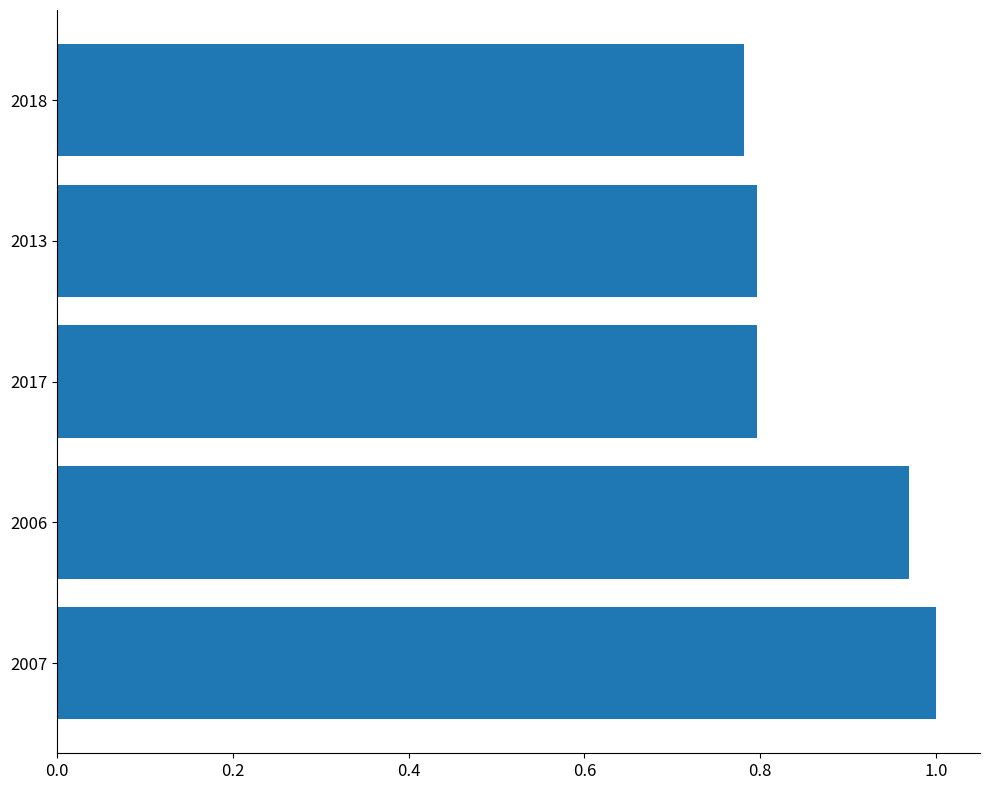

What is the average value?

0.9